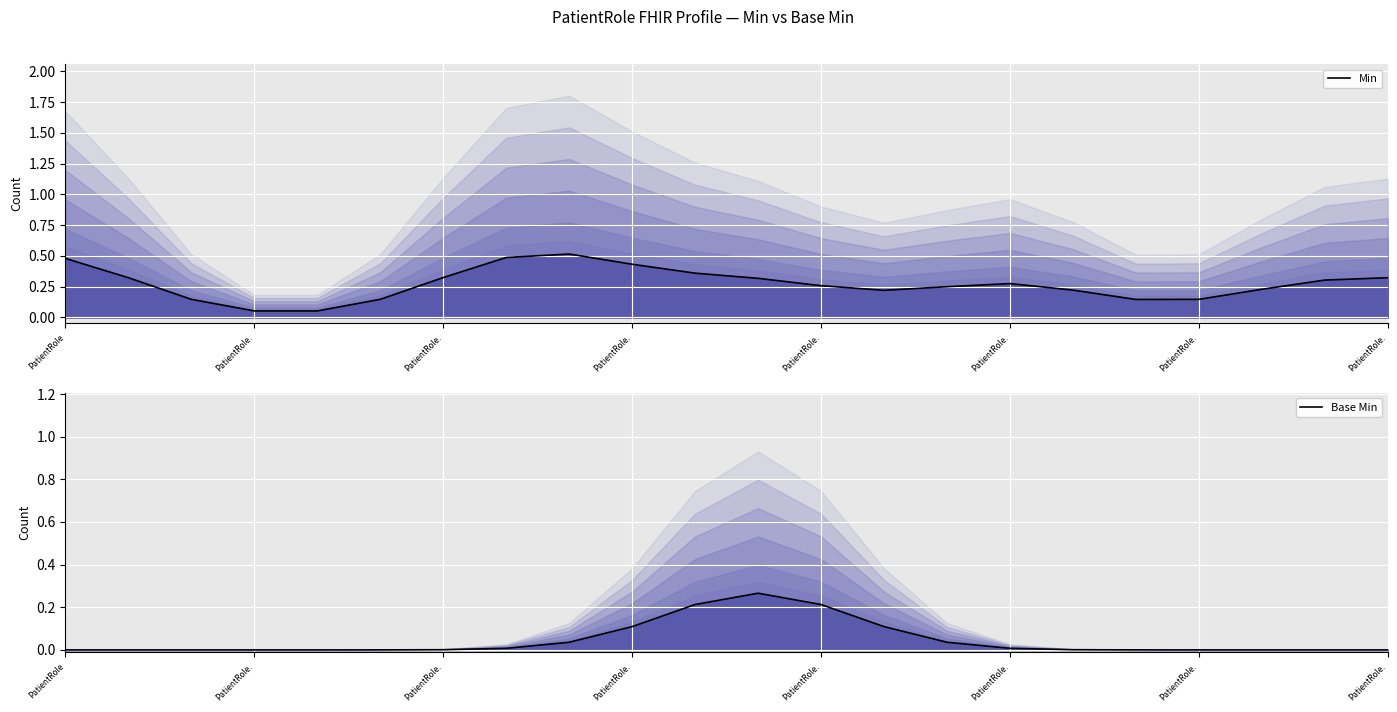

Rank the categories by Min value from highest to lowest.

8, PatientRole., PatientRole, 9, 10, PatientRole., PatientRole., 21, 11, 20, 15, 12, 14, 19, 16, 13, PatientRole., PatientRole., 18, 17, PatientRole., PatientRole.